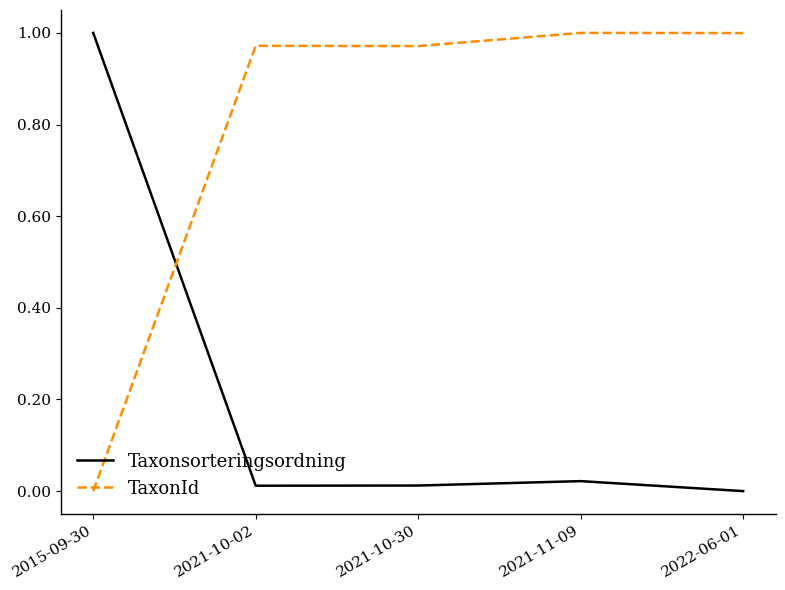

Which series ends up on top after the final intersection of TaxonId and Taxonsorteringsordning?

TaxonId